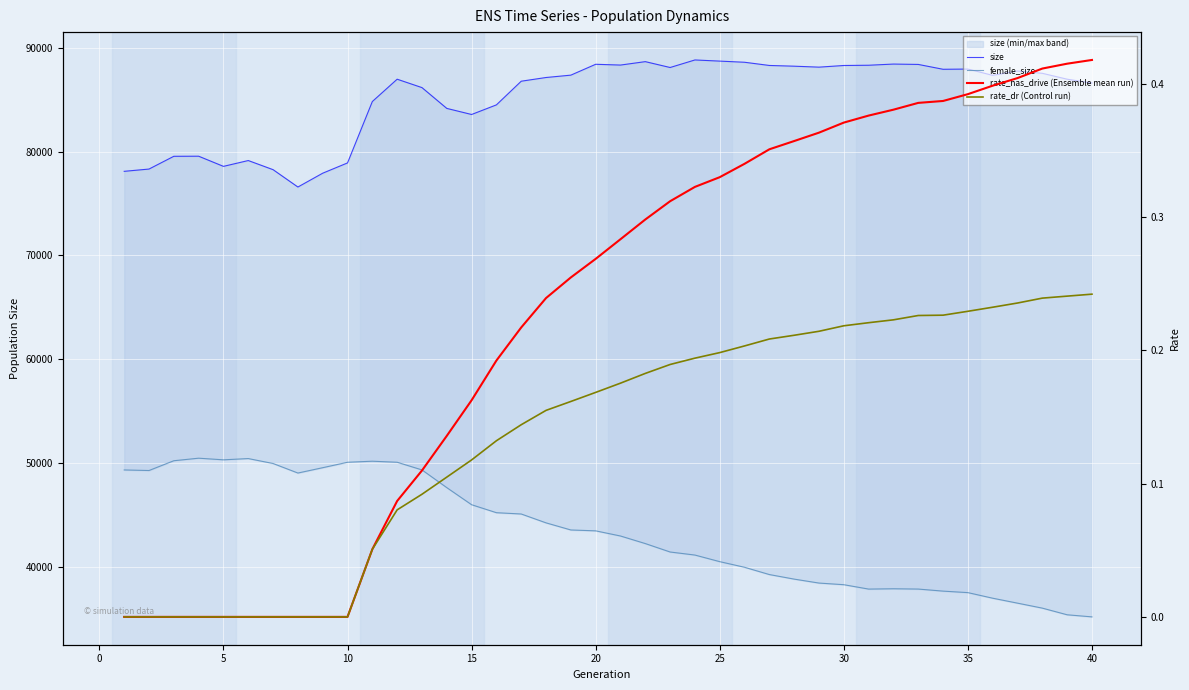

The female_size series shows 53847.5 at 25. True or false?

False